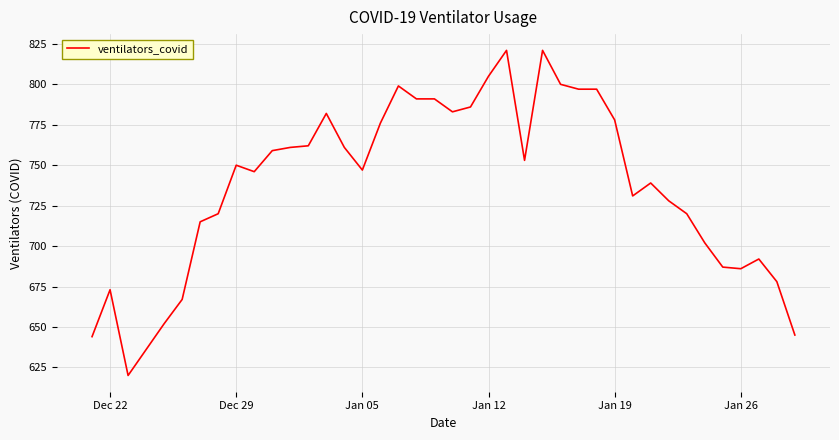

What is the maximum value shown in the chart?

821